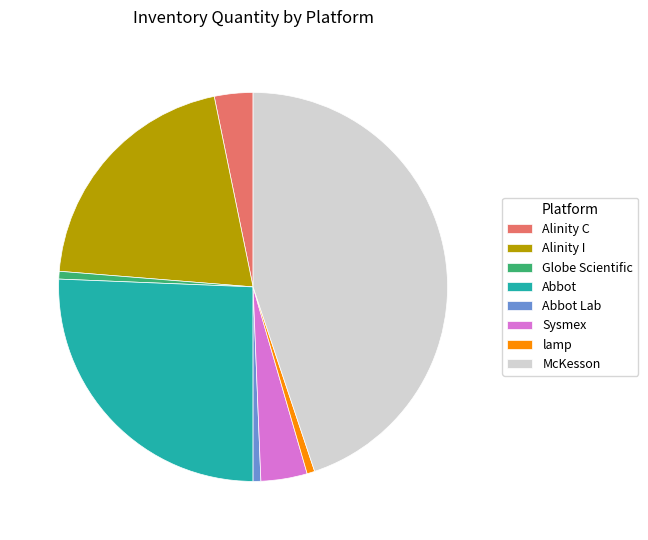

Combined, do Abbot Lab and Alinity I account for over 50%?

No